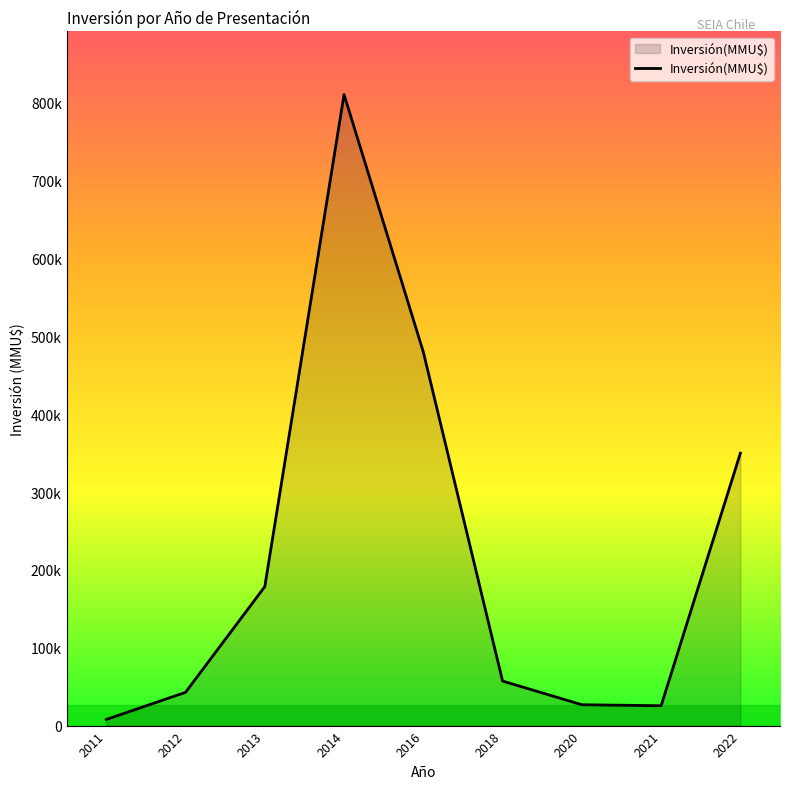

What is the change in value from 2011 to 2022?

+342131